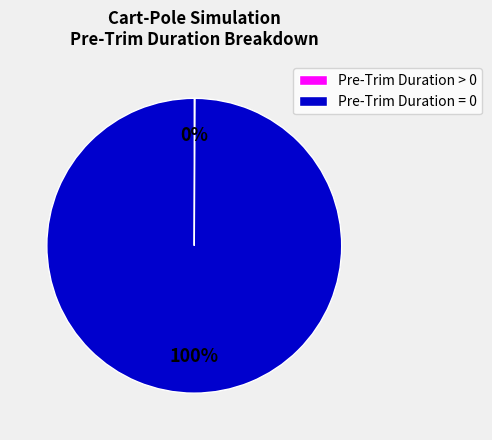

Is it true that Pre-Trim Duration = 0 is 100% of the pie?

True